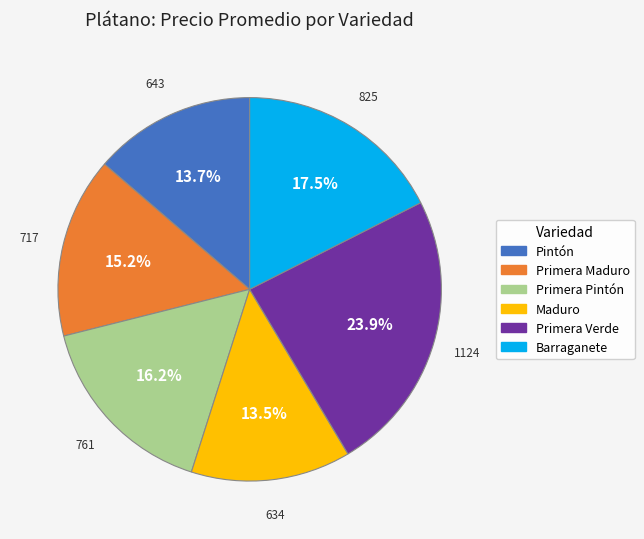

Does any single category account for the majority?

No